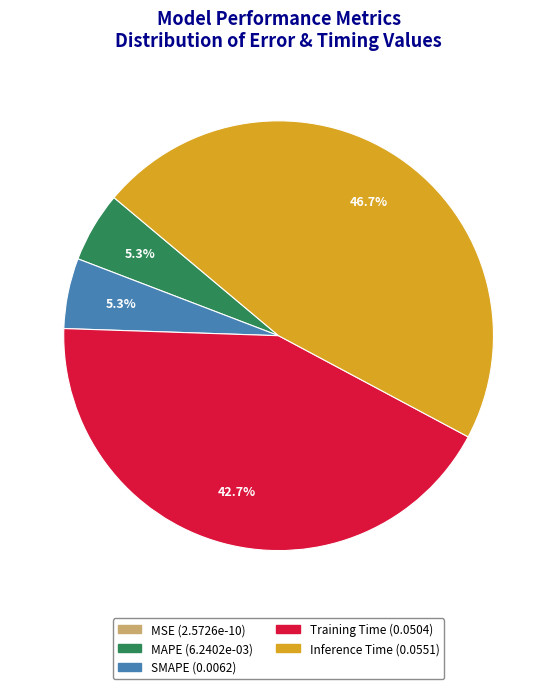

Which has a higher value, Inference Time or MAPE?

Inference Time